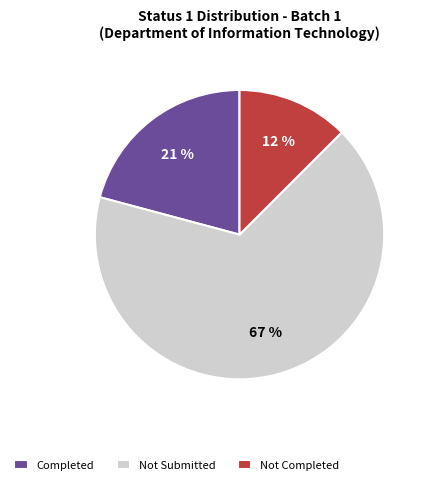

To the nearest percent, what is the average slice percentage?

33%